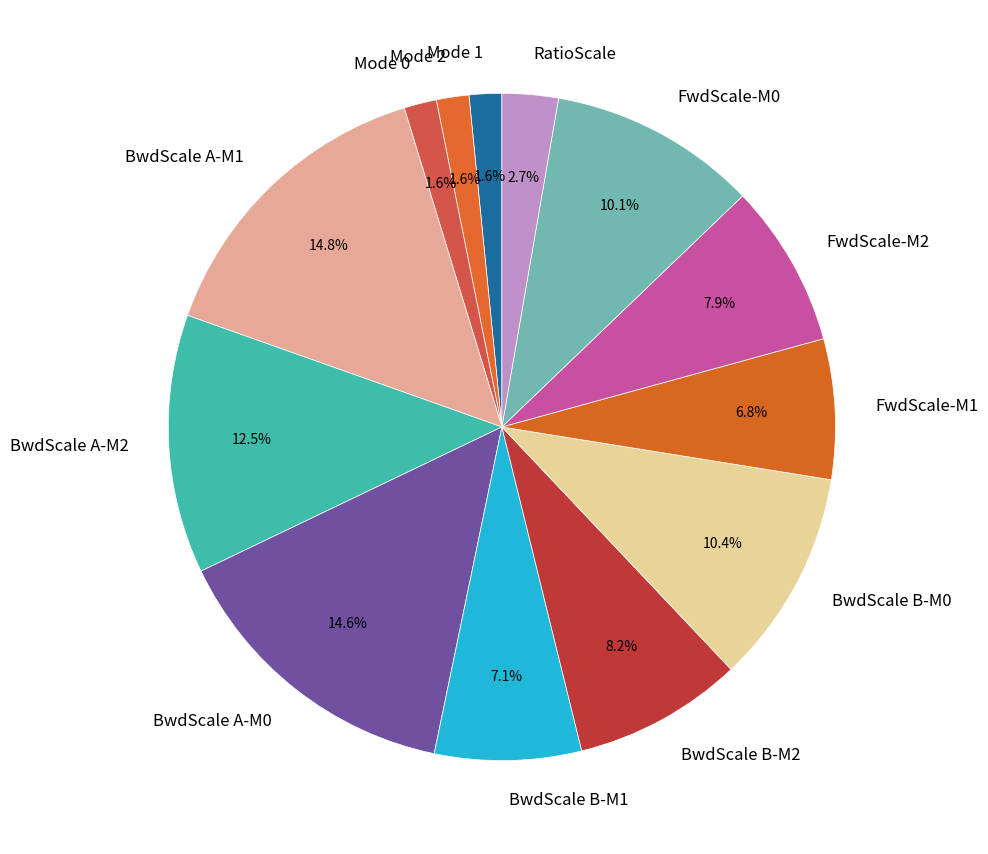

Between RatioScale and BwdScale B-M1, which is larger?

BwdScale B-M1